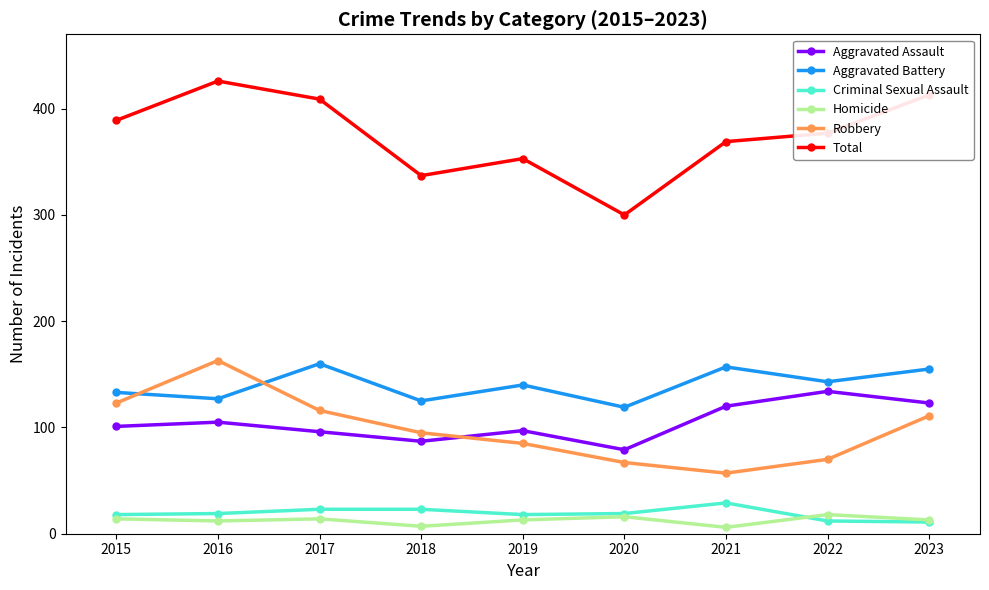

At how many categories does at least one series exceed 77?

9